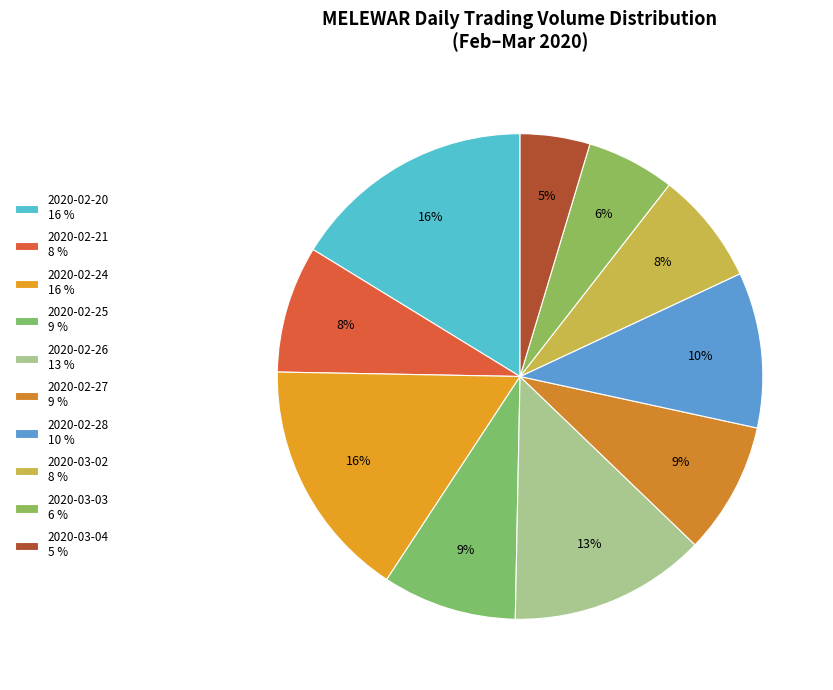

Between 2020-03-03 and 2020-02-26, which is larger?

2020-02-26